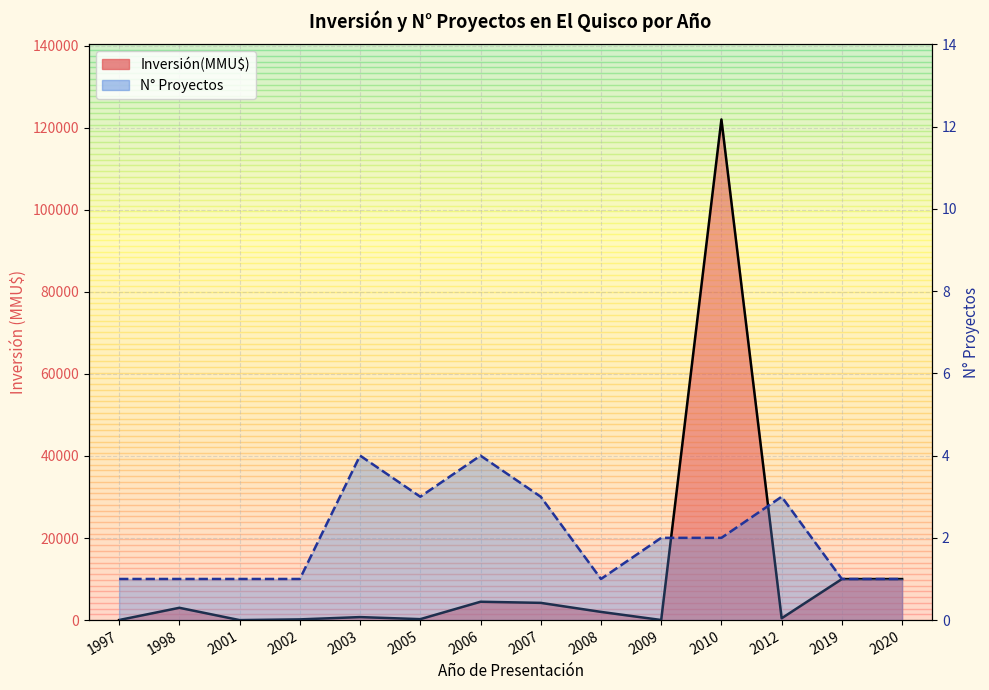

What is the value of the Inversión(MMU$) point at the 8th from the left?

4200